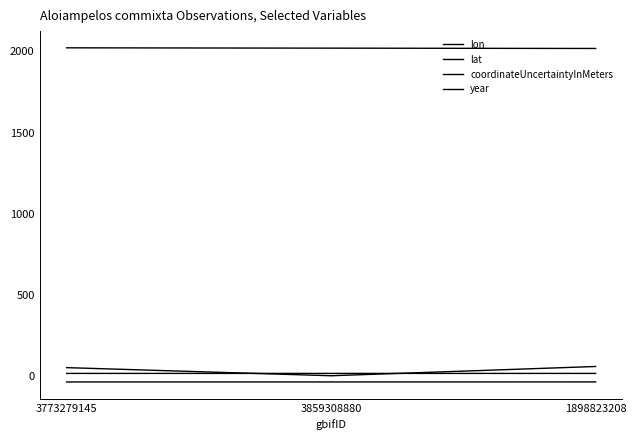

Where is lon nearest to the value 18?

1898823208